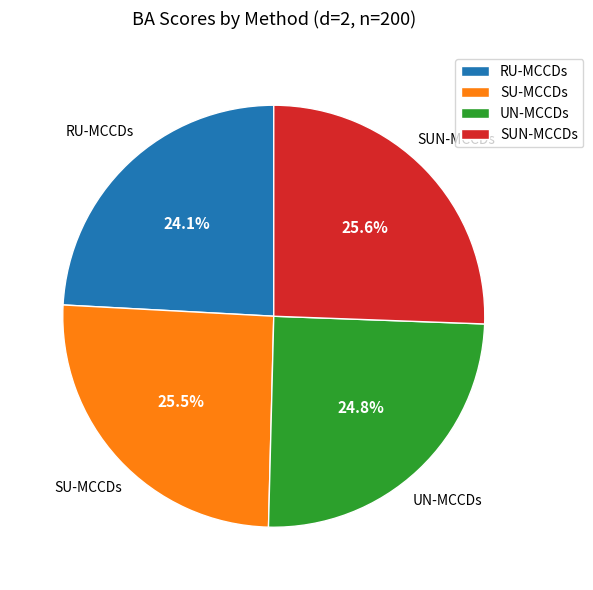

True or false: RU-MCCDs accounts for 10% of the total.

False